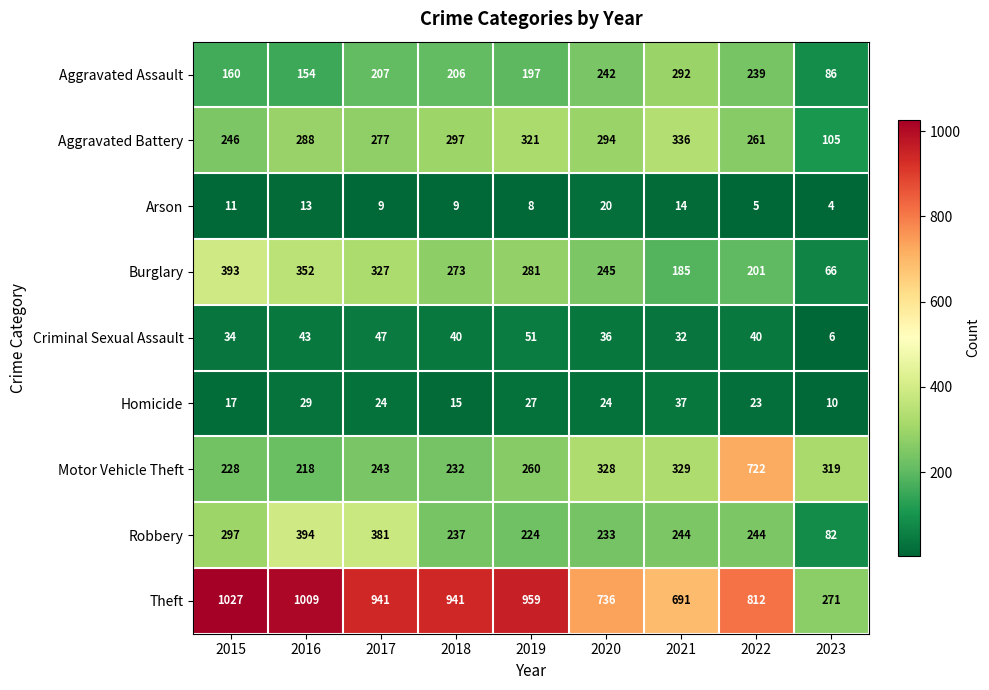

What is the maximum value shown in the chart?

1027